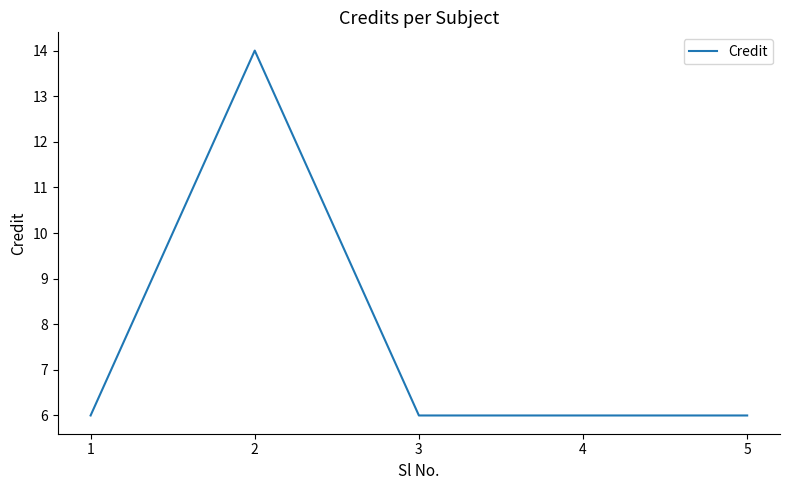

Where is the first local maximum?

2